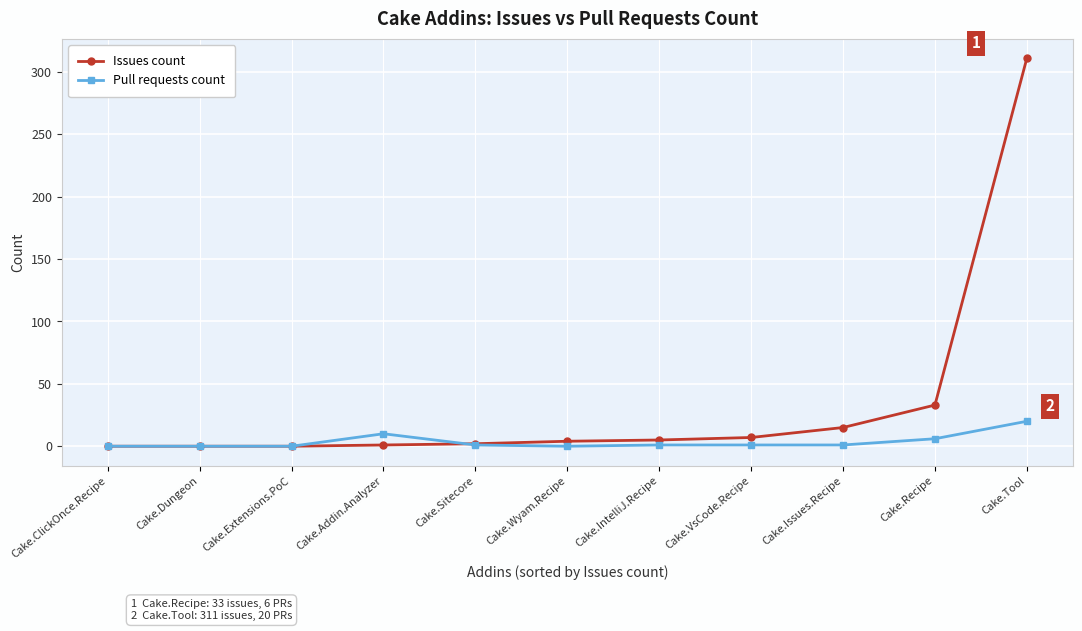

After their last crossing, which series has the higher values: Pull requests count or Issues count?

Issues count